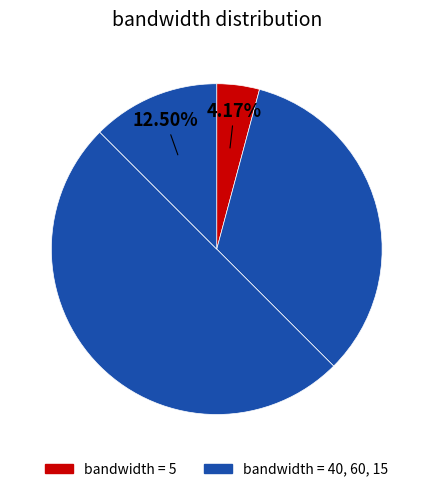

How many segments does this pie chart have?

4